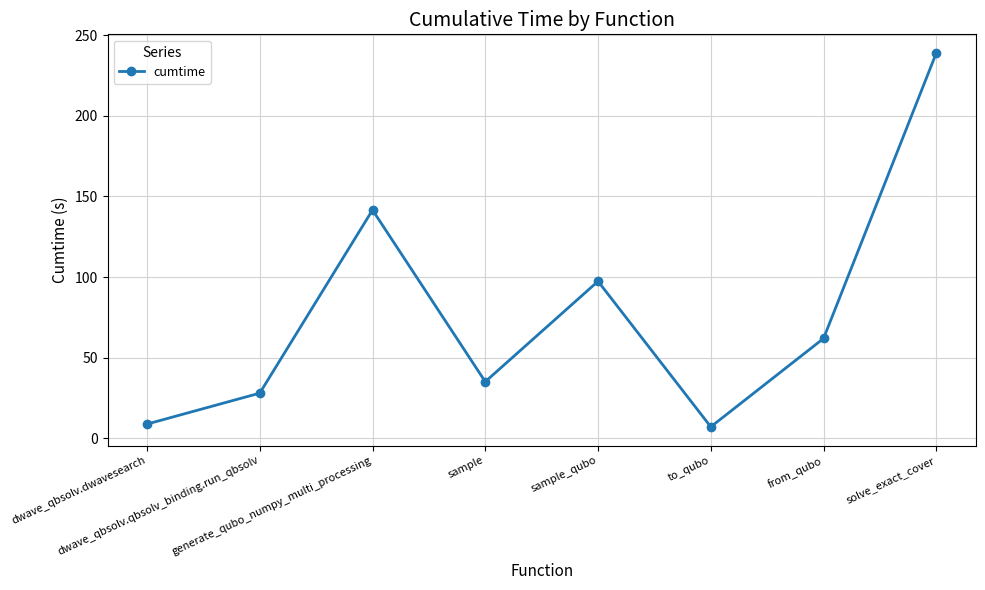

True or false: there are more than 1 points higher than both neighbors.

True